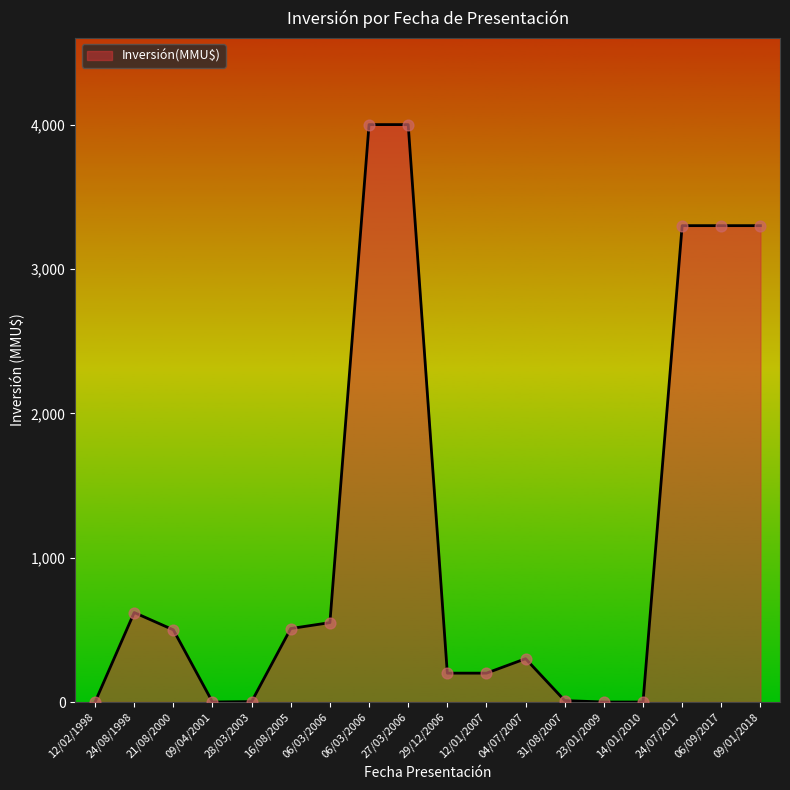

What is the change in value from 24/08/1998 to 24/07/2017?

+2680